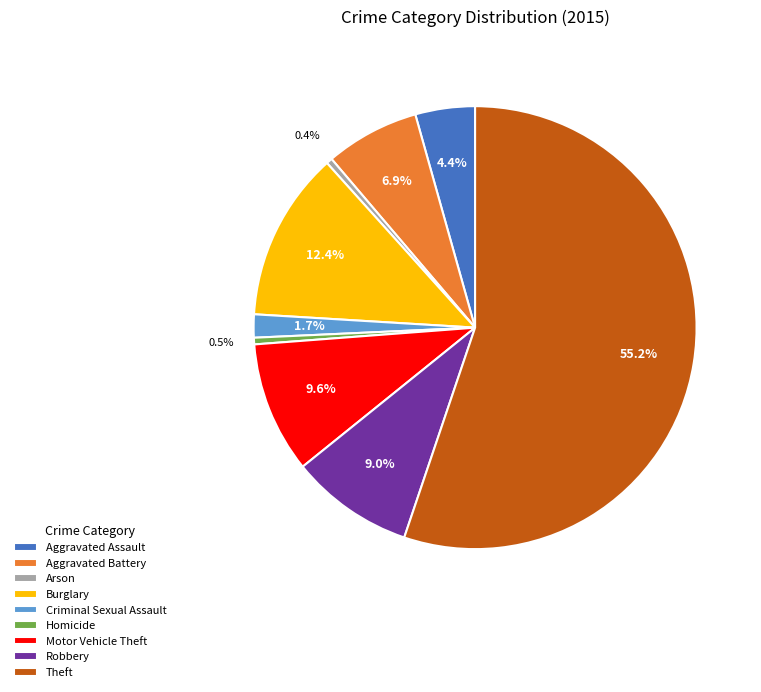

To the nearest percent, what is the difference between the largest and smallest slice percentages?

55%